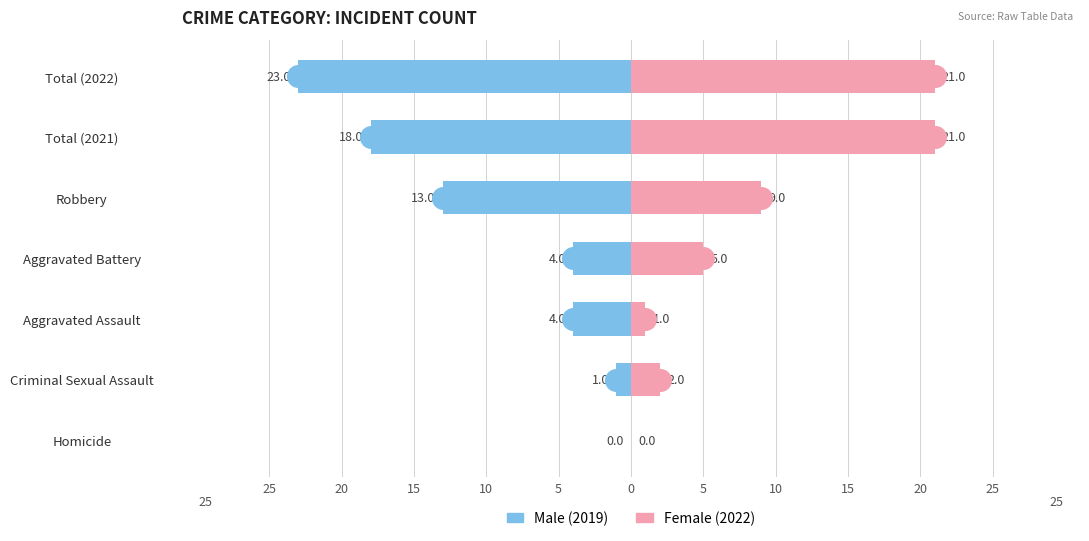

Which series reaches the maximum Y coordinate?

Female